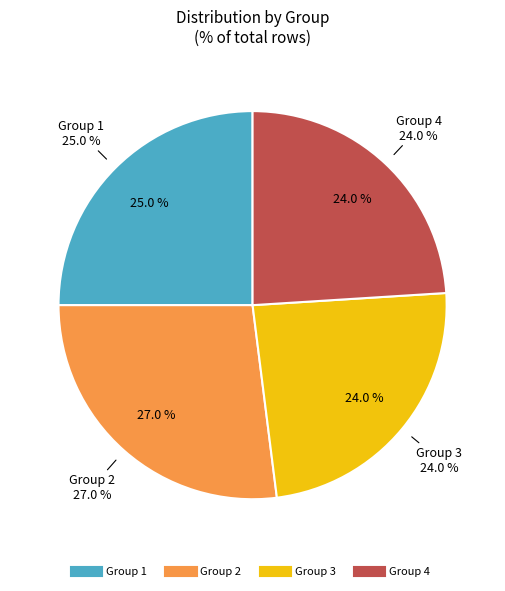

To the nearest percent, what is the difference between the Group 1 and Group 3 slice percentages?

1%